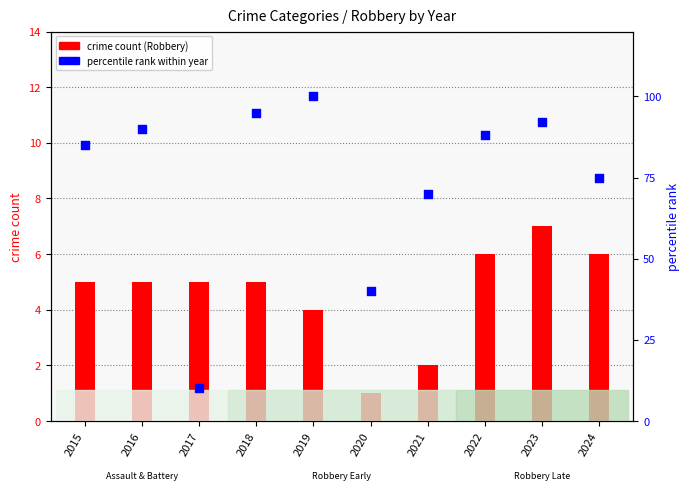

Is the value of percentile rank within year at 2021 greater than the value of crime count (Robbery) at 2024?

Yes